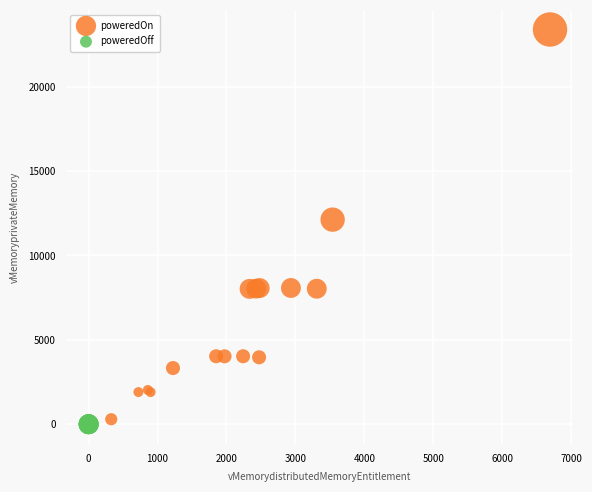

Which series reaches the maximum Y coordinate?

poweredOn